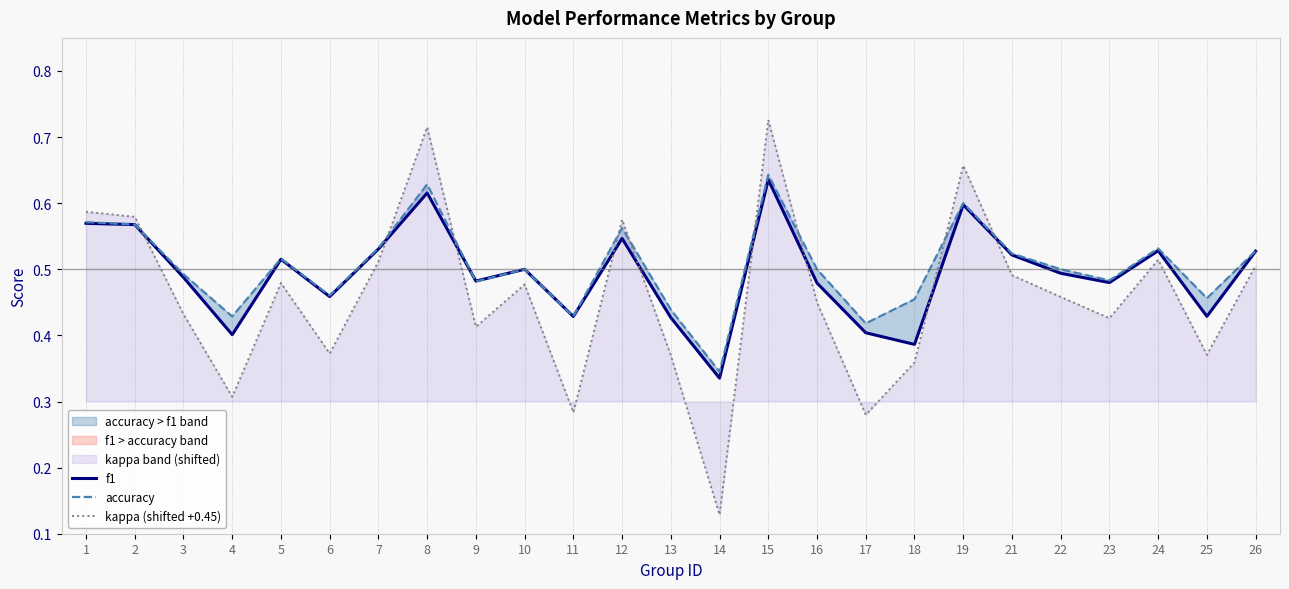

Count the accuracy values in the range 0 to 1.

25